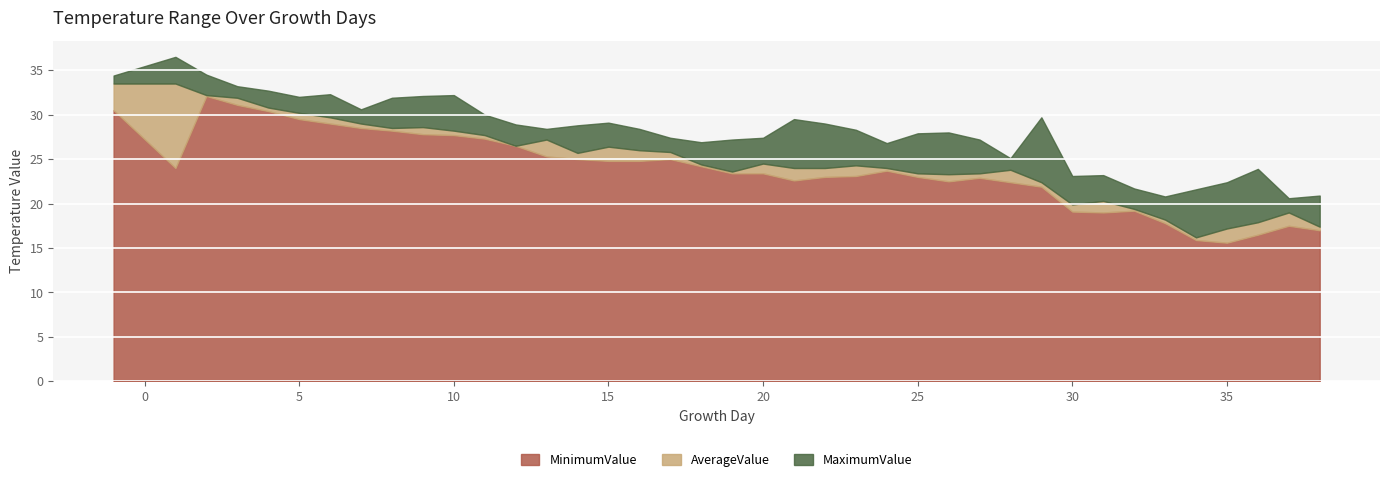

True or false: MinimumValue and AverageValue cross at least once.

False